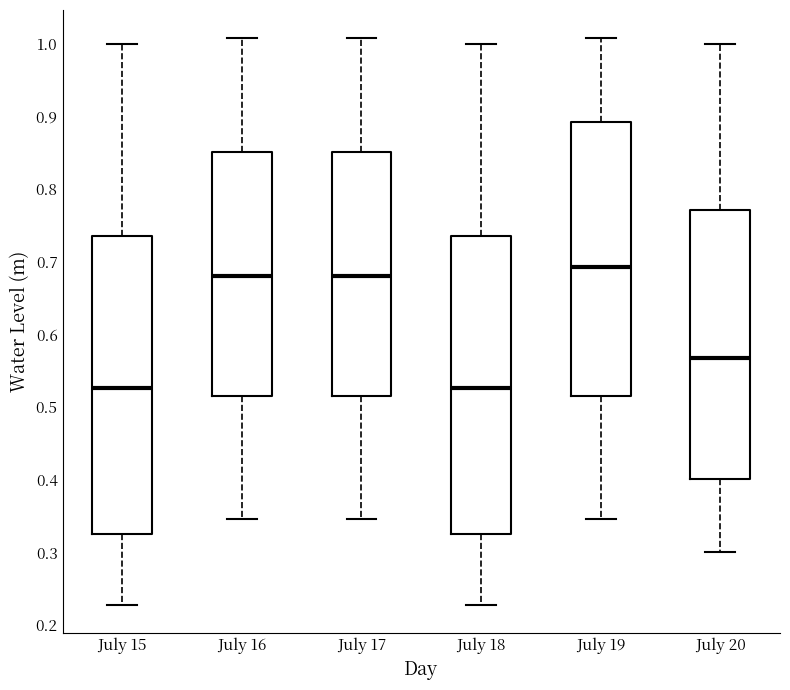

Which box has the highest median line?

July 19